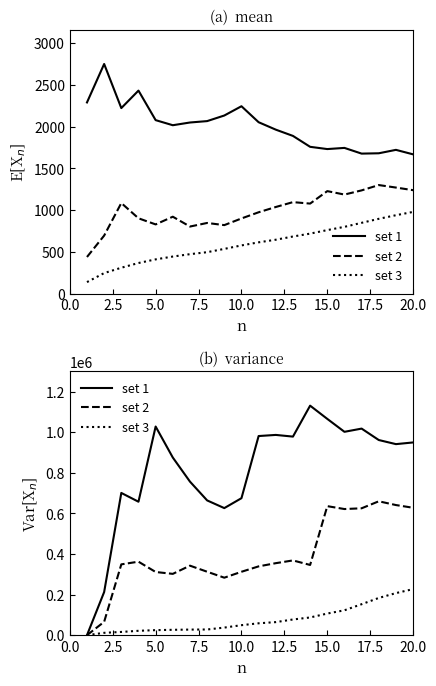

True or false: set 1 and set 2 intersect in this chart.

False